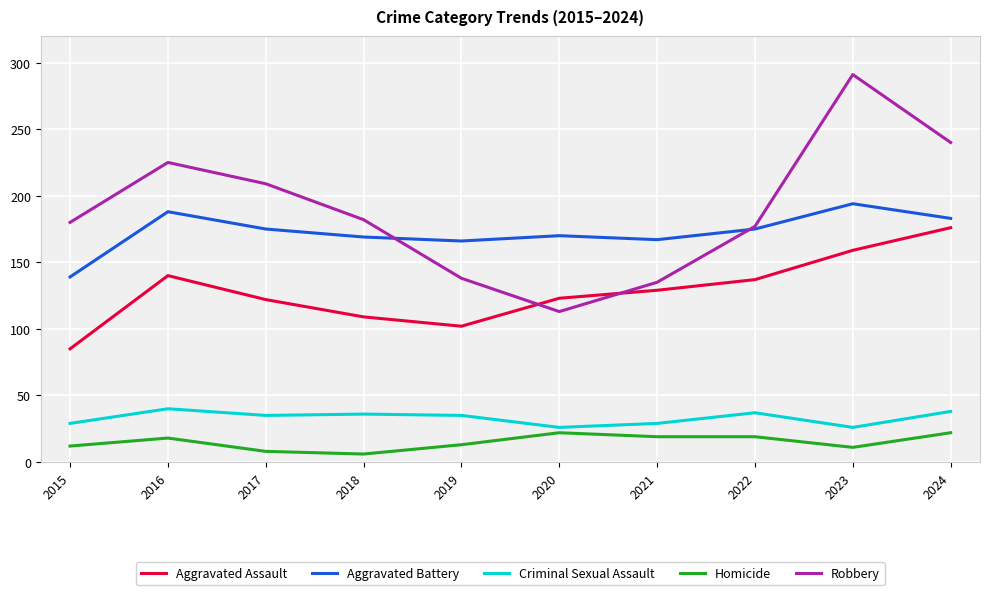

In Aggravated Assault, how many points are lower than both neighbors (excluding endpoints)?

1